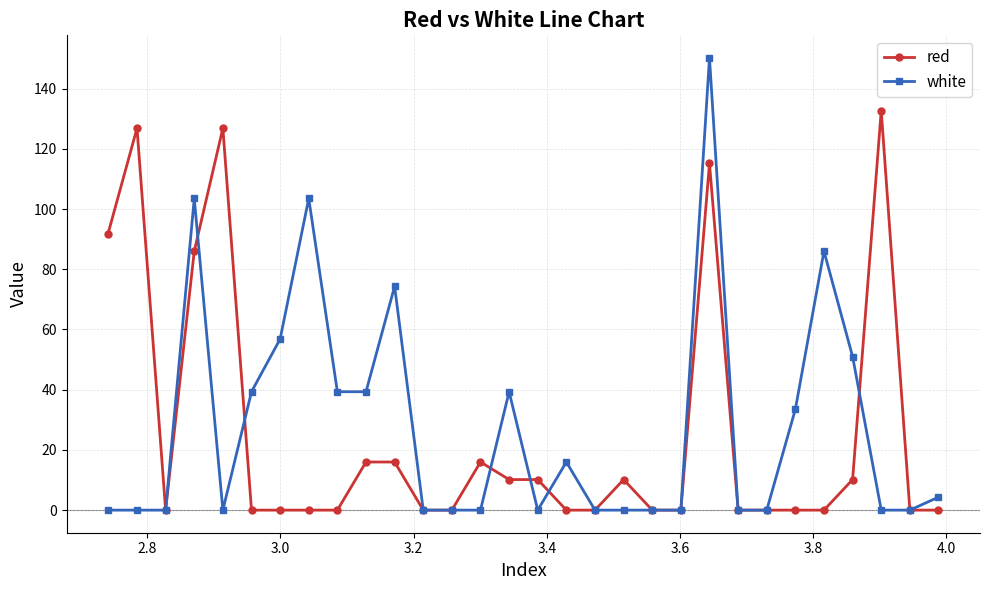

What is the maximum value for red?

132.7